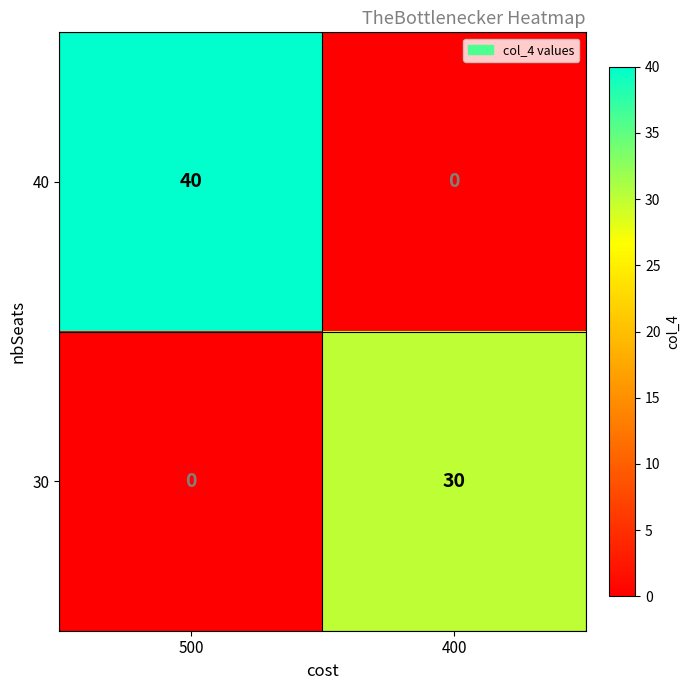

How many data points in 30 are less than 30?

1